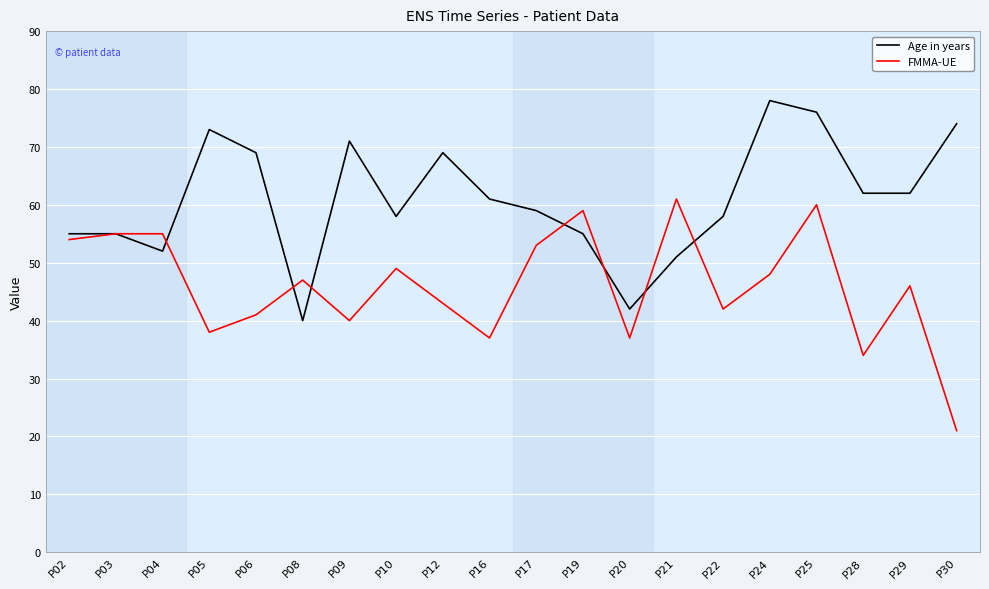

What is the sum of all FMMA-UE values?

920